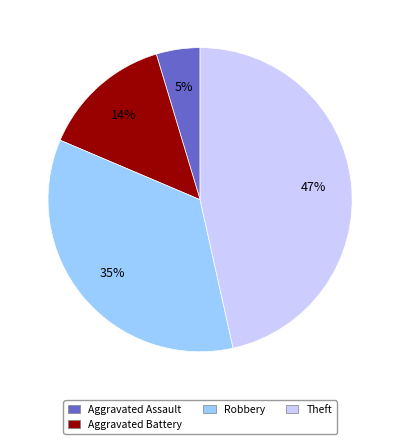

To the nearest percent, what is the average slice percentage?

25%